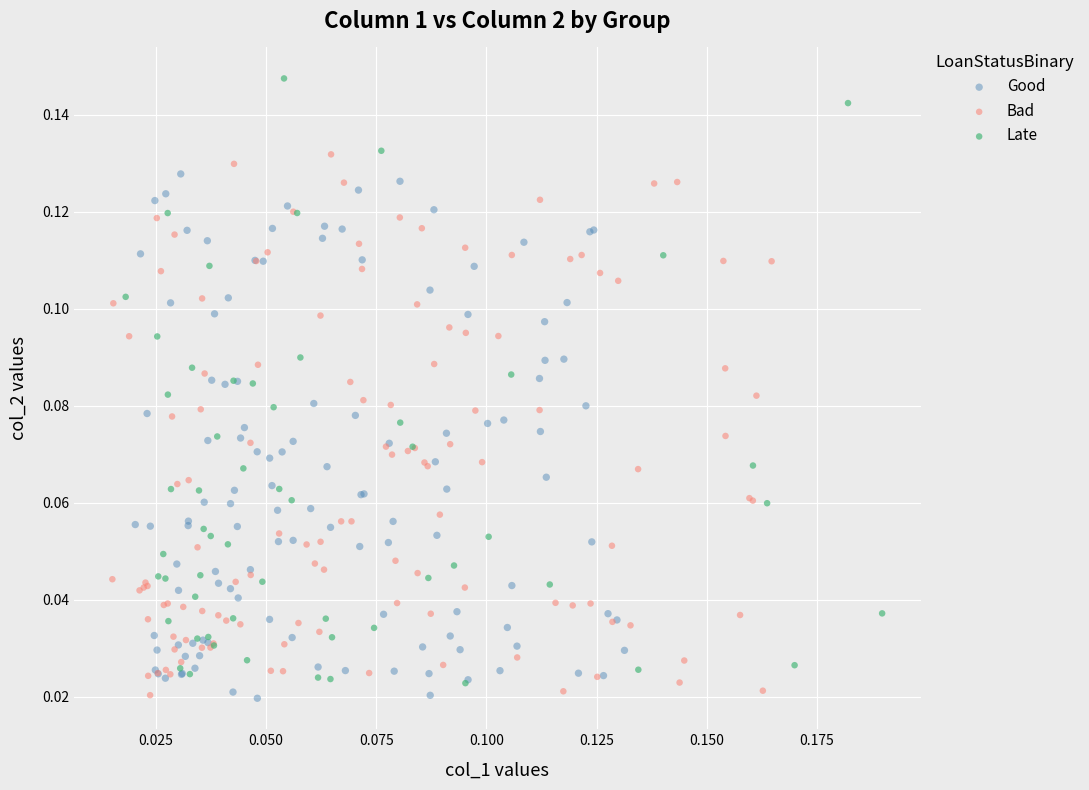

Which series reaches the maximum Y coordinate?

Late